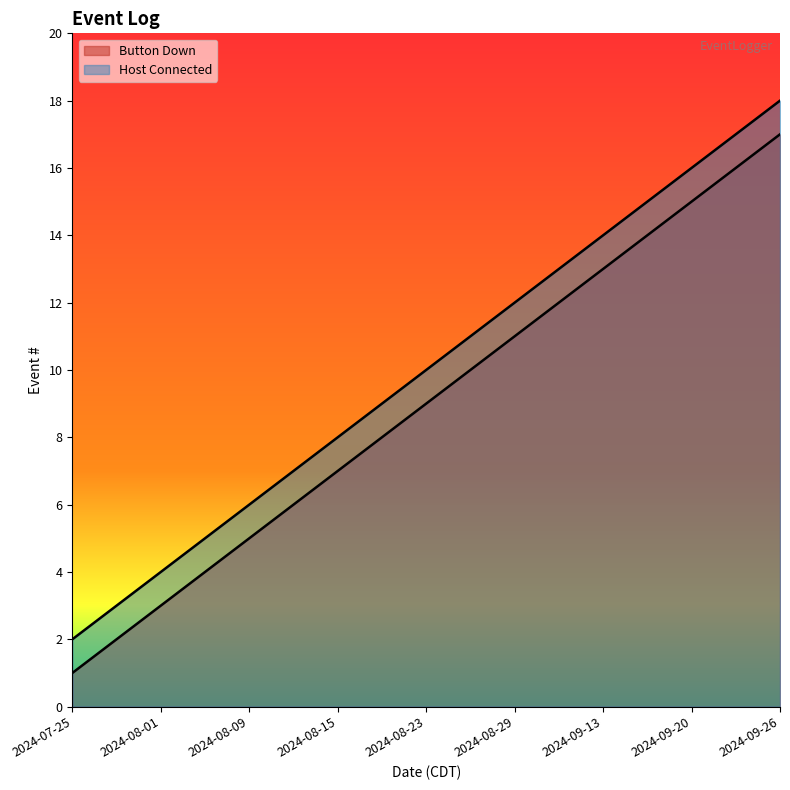

Is it true that Button Down equals 13 at 2024-09-13?

True